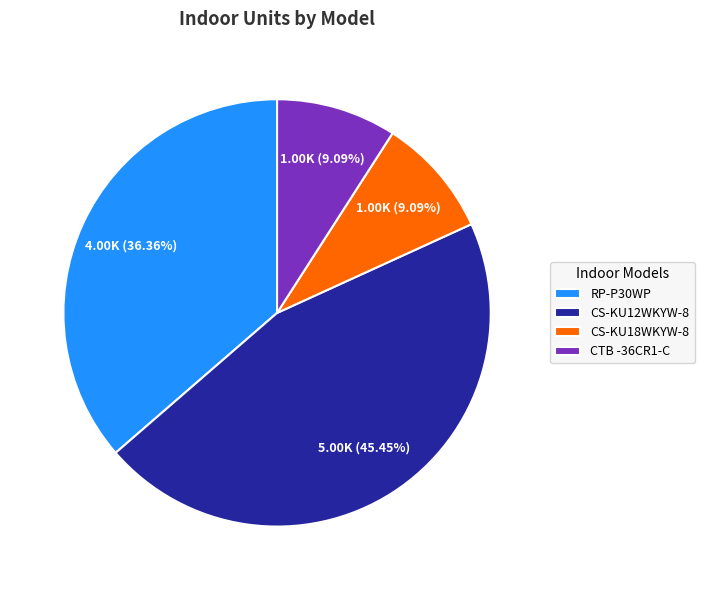

Is there a majority slice in this chart?

No